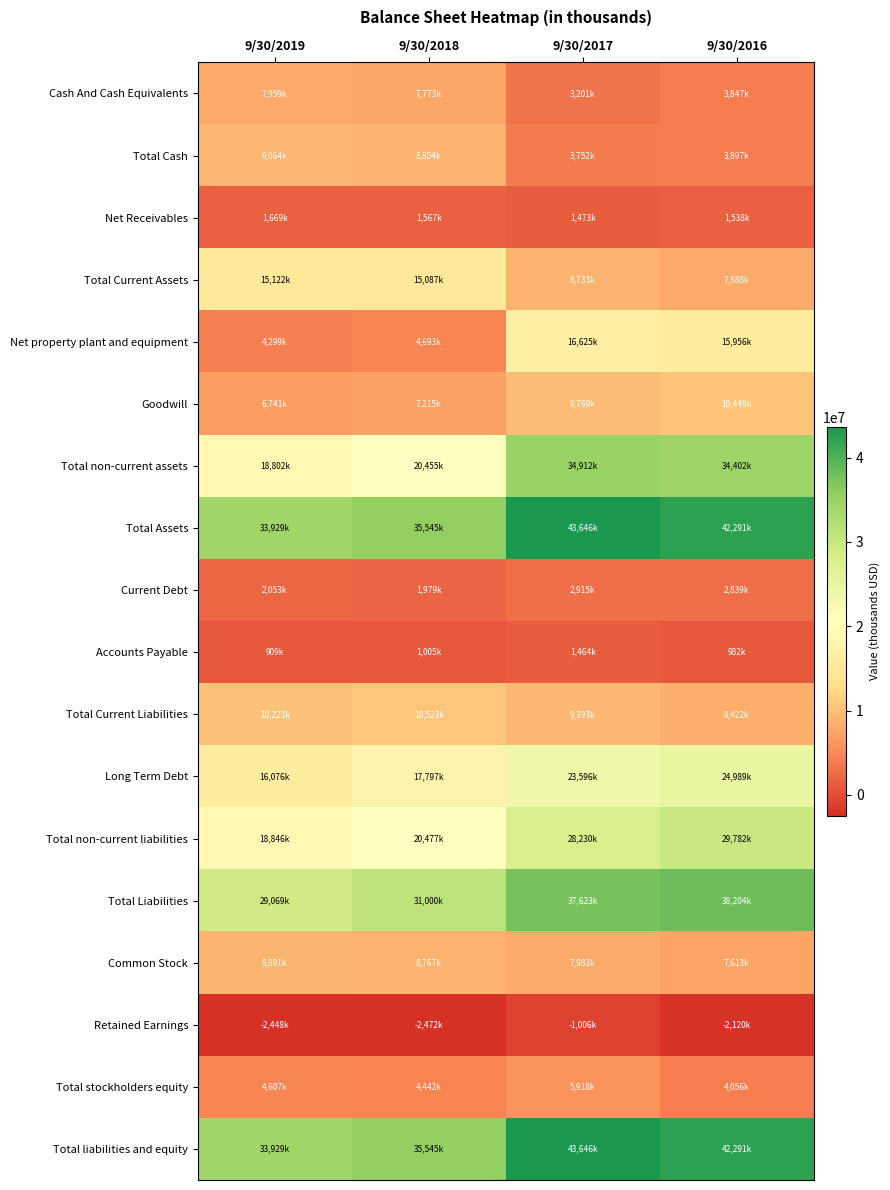

Reading left to right, transcribe all the data shown in this chart.

Cash And Cash Equivalents: 9/30/2019=7959000	9/30/2018=7773000	9/30/2017=3201000	9/30/2016=3847000
Total Cash: 9/30/2019=9064000	9/30/2018=8804000	9/30/2017=3752000	9/30/2016=3897000
Net Receivables: 9/30/2019=1669000	9/30/2018=1567000	9/30/2017=1473000	9/30/2016=1538000
Total Current Assets: 9/30/2019=15122000	9/30/2018=15087000	9/30/2017=8733000	9/30/2016=7888000
Net property plant and equipment: 9/30/2019=4299000	9/30/2018=4693000	9/30/2017=16625000	9/30/2016=15956000
Goodwill: 9/30/2019=6741000	9/30/2018=7215000	9/30/2017=9769000	9/30/2016=10449000
Total non-current assets: 9/30/2019=18802000	9/30/2018=20455000	9/30/2017=34912000	9/30/2016=34402000
Total Assets: 9/30/2019=33929000	9/30/2018=35545000	9/30/2017=43646000	9/30/2016=42291000
Current Debt: 9/30/2019=2053000	9/30/2018=1979000	9/30/2017=2915000	9/30/2016=2839000
Accounts Payable: 9/30/2019=909000	9/30/2018=1005000	9/30/2017=1464000	9/30/2016=982000
Total Current Liabilities: 9/30/2019=10223000	9/30/2018=10523000	9/30/2017=9393000	9/30/2016=8422000
Long Term Debt: 9/30/2019=16076000	9/30/2018=17797000	9/30/2017=23596000	9/30/2016=24989000
Total non-current liabilities: 9/30/2019=18846000	9/30/2018=20477000	9/30/2017=28230000	9/30/2016=29782000
Total Liabilities: 9/30/2019=29069000	9/30/2018=31000000	9/30/2017=37623000	9/30/2016=38204000
Common Stock: 9/30/2019=8891000	9/30/2018=8767000	9/30/2017=7983000	9/30/2016=7613000
Retained Earnings: 9/30/2019=-2448000	9/30/2018=-2472000	9/30/2017=-1006000	9/30/2016=-2120000
Total stockholders equity: 9/30/2019=4607000	9/30/2018=4442000	9/30/2017=5918000	9/30/2016=4056000
Total liabilities and equity: 9/30/2019=33929000	9/30/2018=35545000	9/30/2017=43646000	9/30/2016=42291000